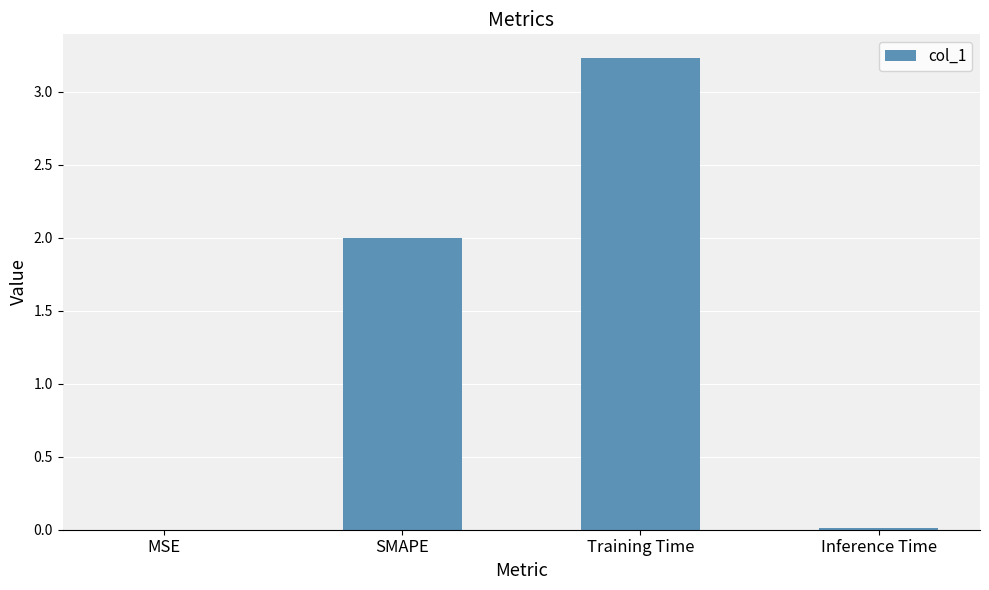

What is the sum of the values at Training Time and SMAPE?

5.2